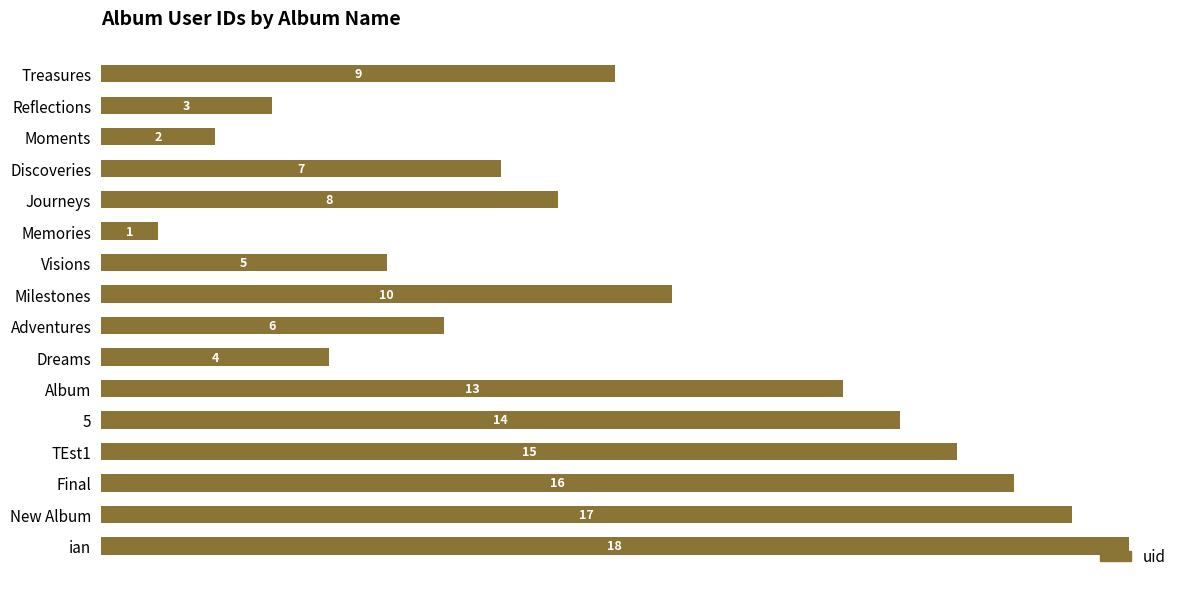

What is the label of the 8th bar from the top?

Milestones